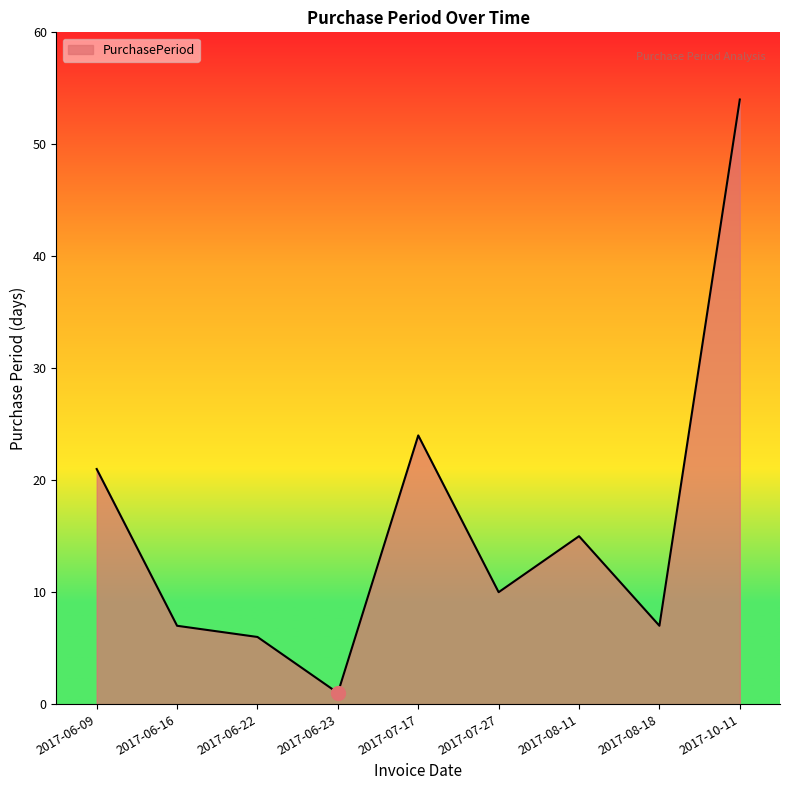

Where does the data first go above 10?

2017-06-09